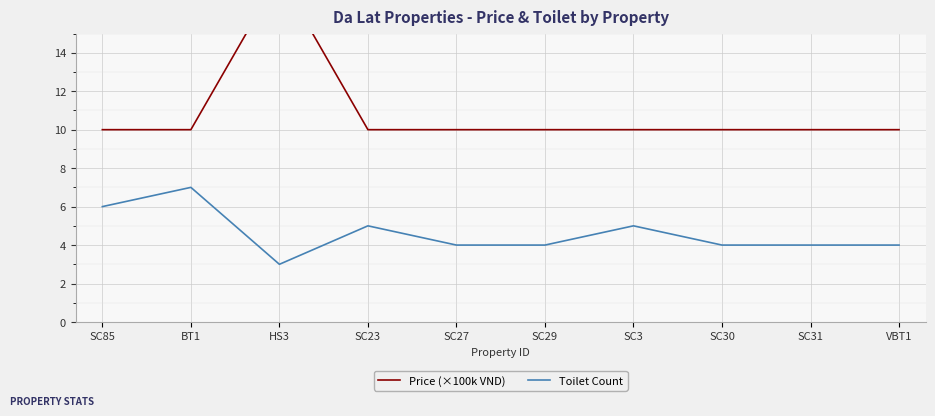

Is the value of Toilet Count at SC31 greater than the value of Price (×100k VND) at SC3?

No